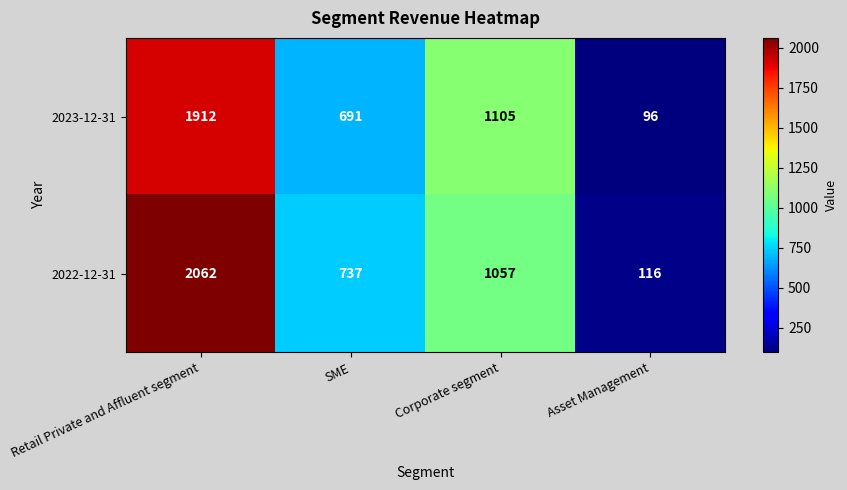

At which category is the sum across all series the highest?

Retail Private and Affluent segment